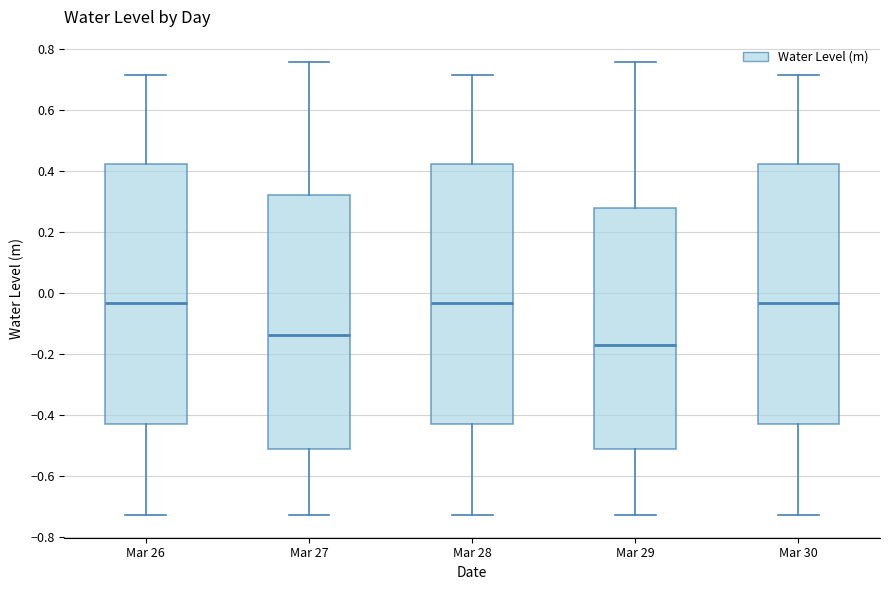

Reading left to right, read every box against the y-axis: the position of its median line, the range the box covers, and the ends of its whiskers. The values are not printed on the chart, so give them approximately, as read against the axis.

Mar 26: median -0.04, box -0.42 to 0.42, whiskers -0.72 to 0.72
Mar 27: median -0.14, box -0.52 to 0.32, whiskers -0.72 to 0.76
Mar 28: median -0.04, box -0.42 to 0.42, whiskers -0.72 to 0.72
Mar 29: median -0.18, box -0.52 to 0.28, whiskers -0.72 to 0.76
Mar 30: median -0.04, box -0.42 to 0.42, whiskers -0.72 to 0.72